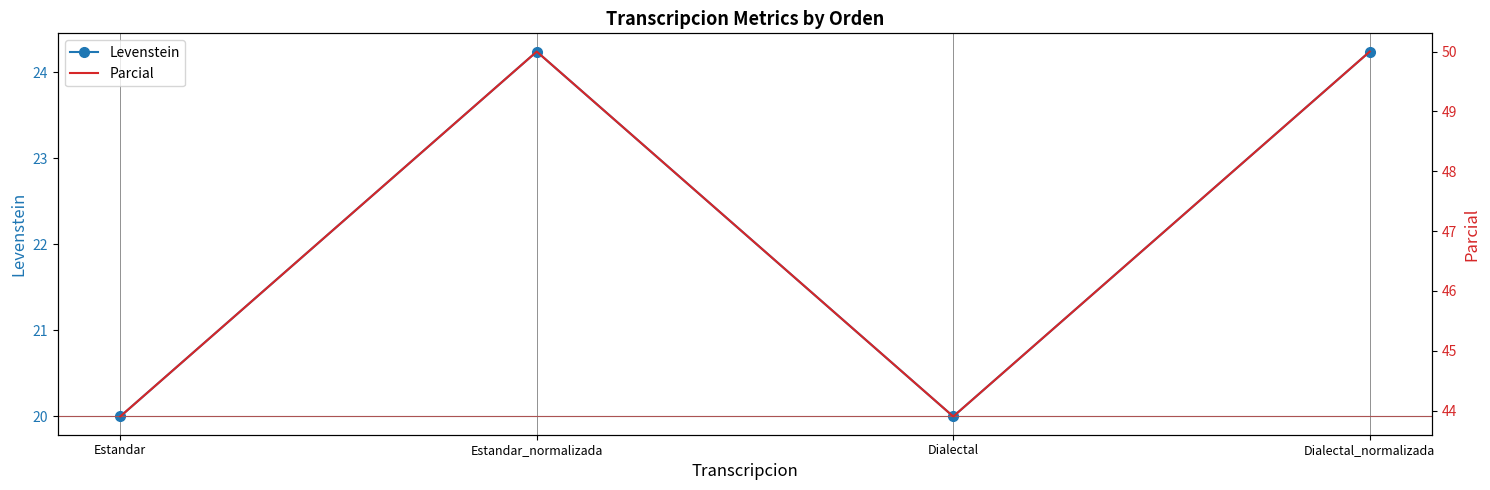

Which category has the lowest value across all series?

Estandar